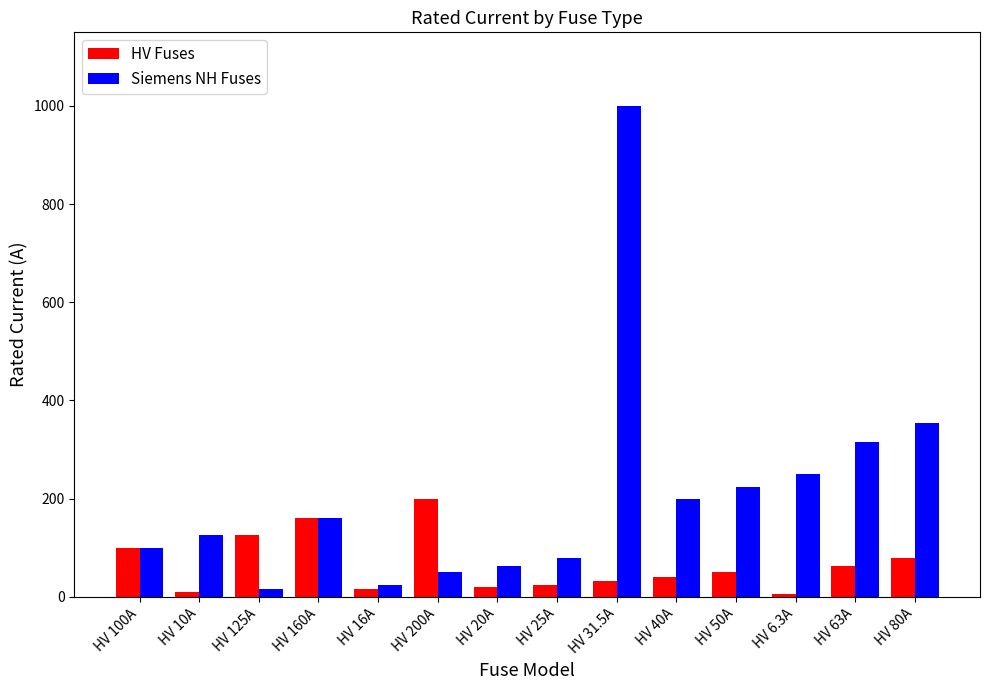

What value does the Siemens NH Fuses series have at HV 160A?

160.0